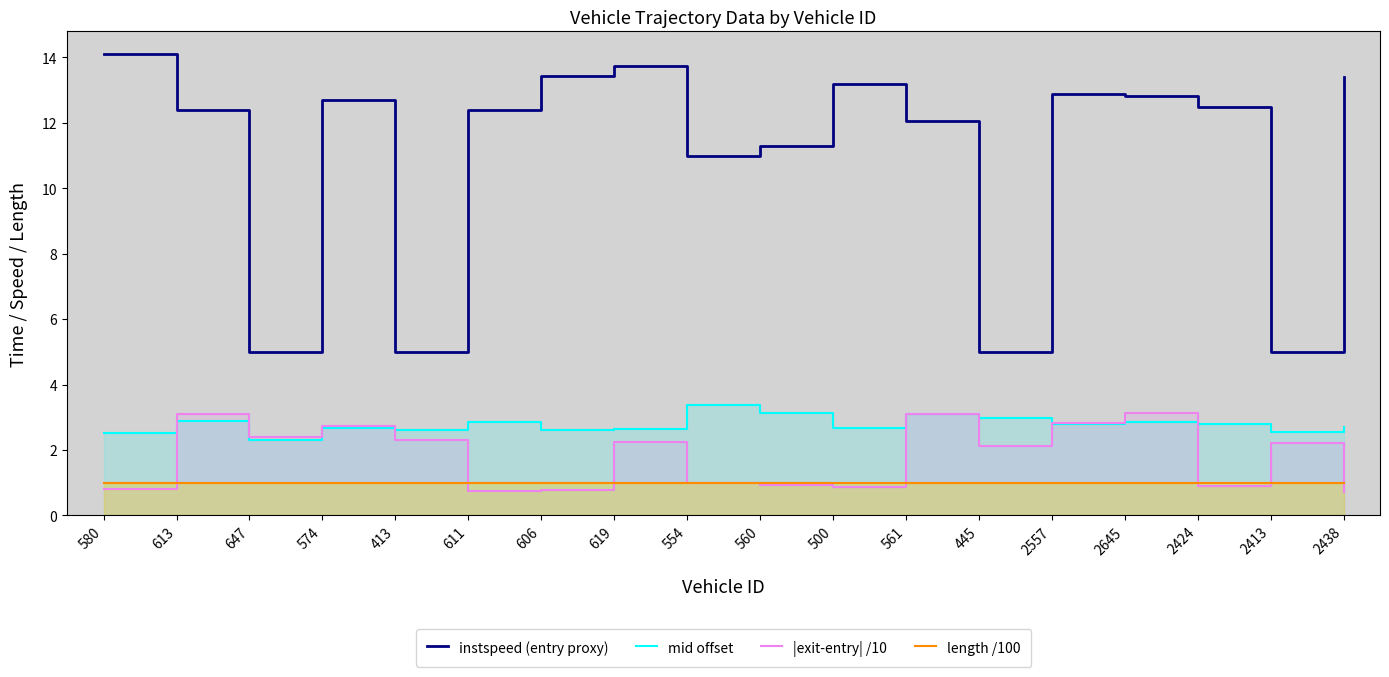

List the series in order of their peak value, lowest first.

length /100, |exit-entry| /10, mid offset, instspeed (entry proxy)